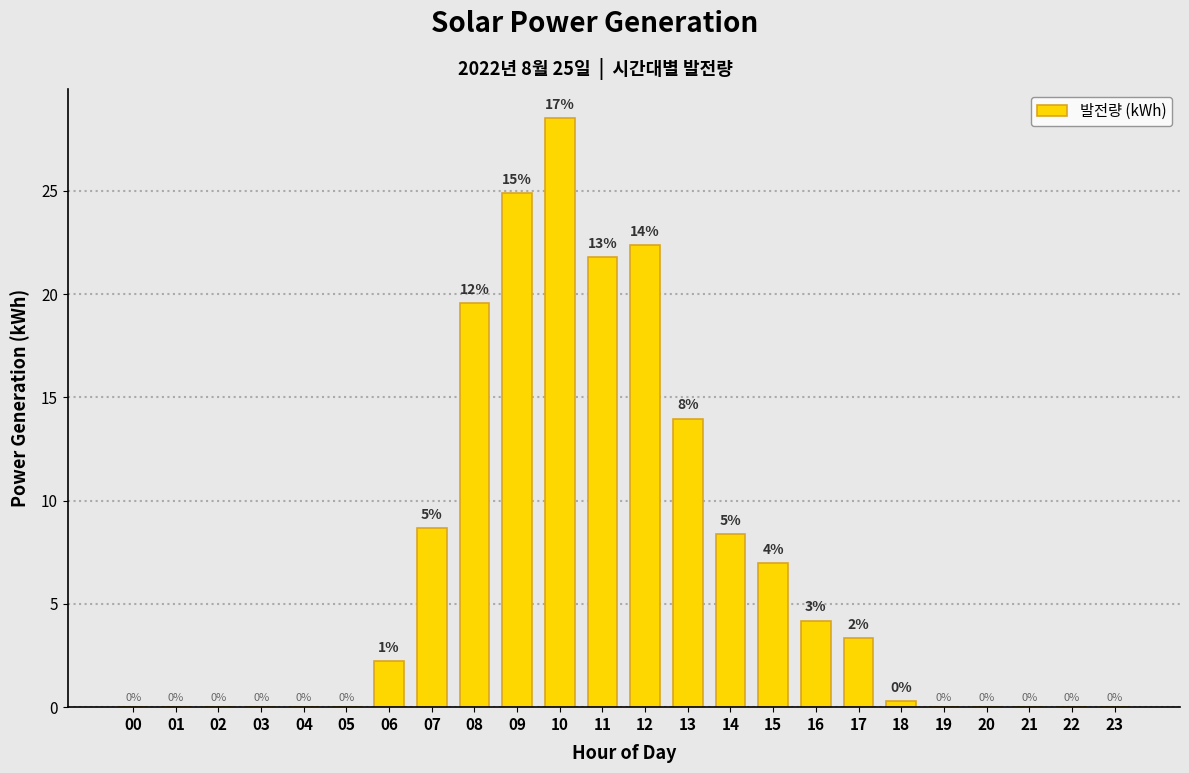

The chart shows a value of -18.0 at 01. True or false?

False